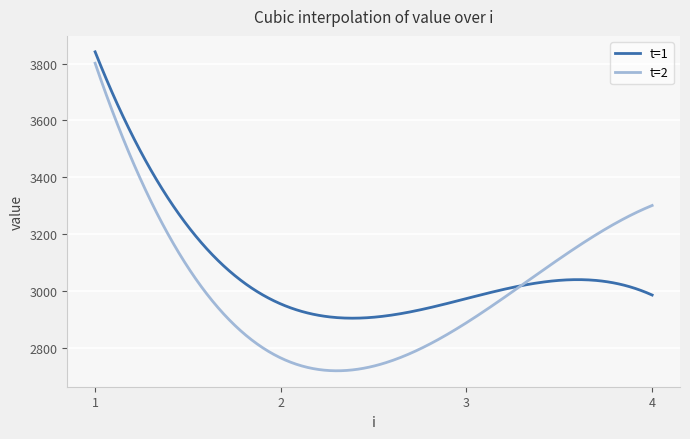

Rank the series by their average value, from lowest to highest.

t=2, t=1